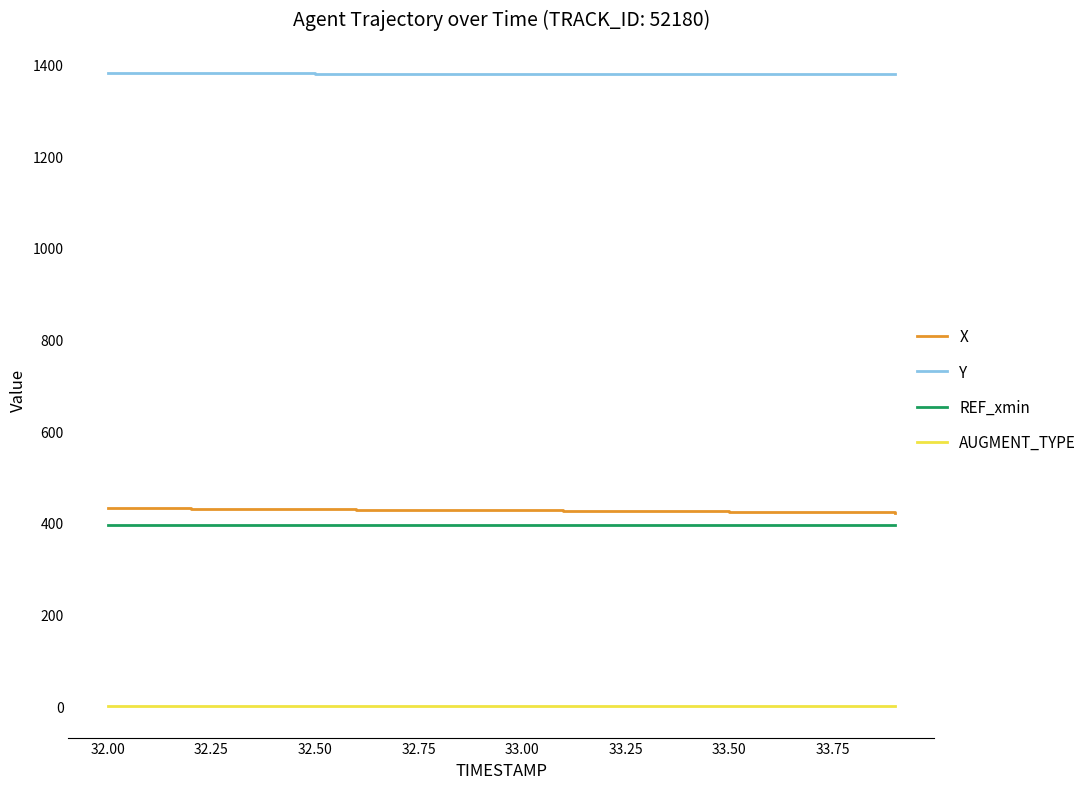

What is the difference between the maximum and minimum values in the Y series?

0.5